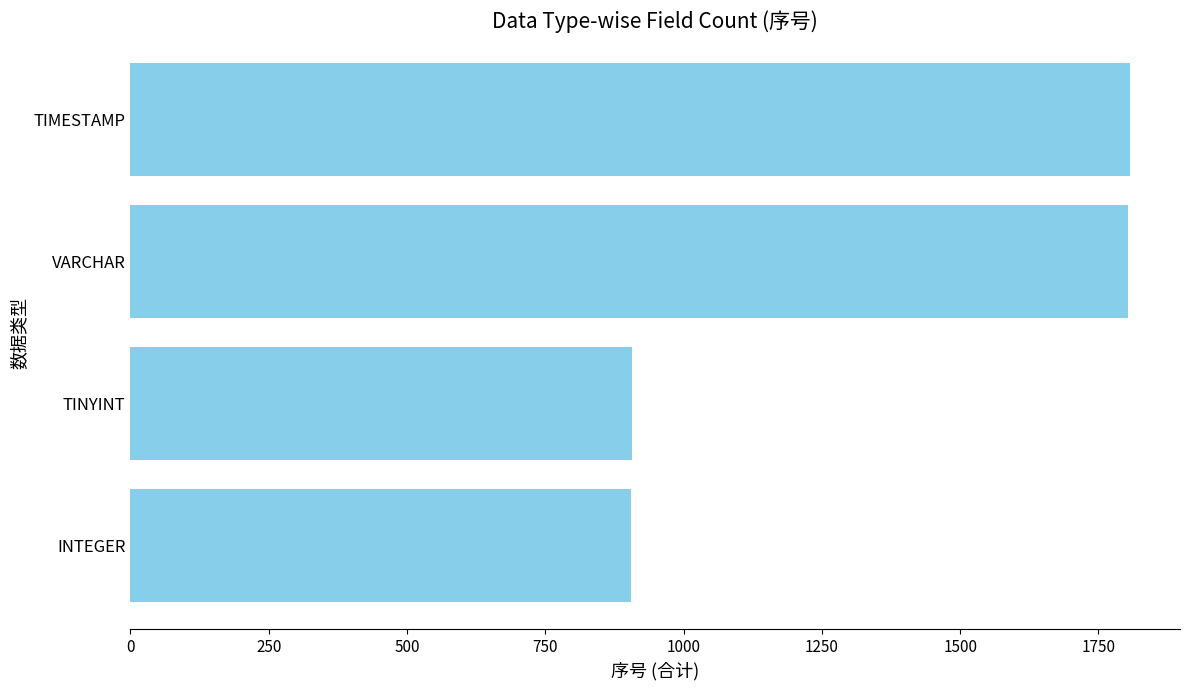

What is the value of the 1st bar from the top?

1807